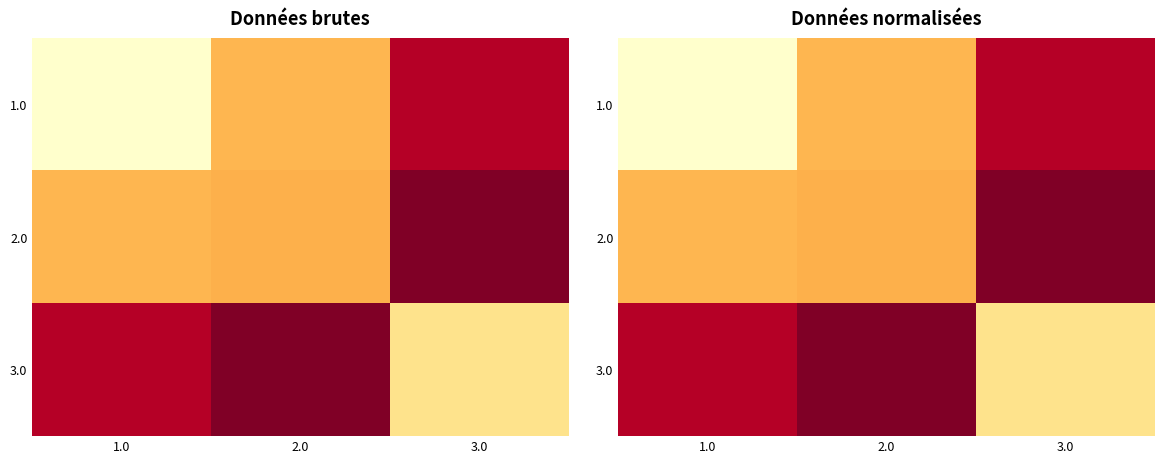

How many categories are shown in the chart?

3